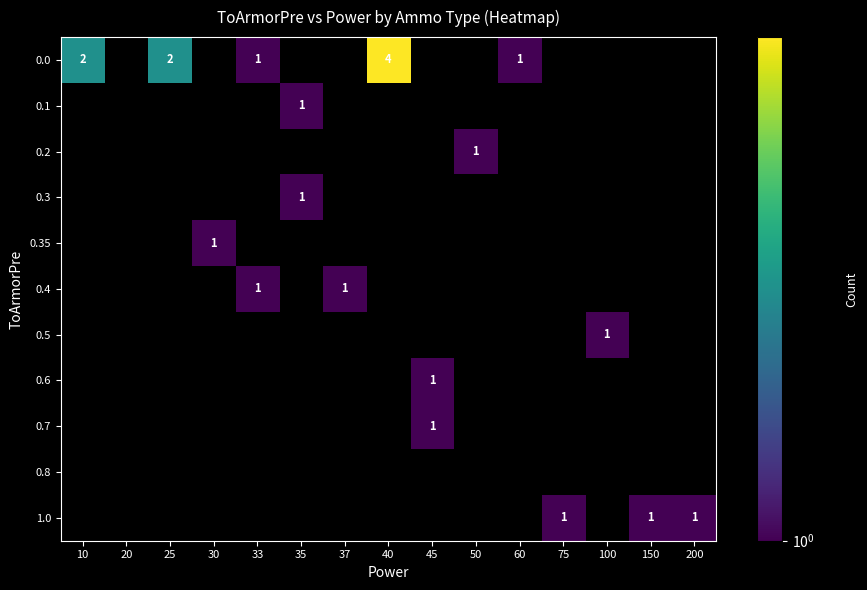

What is the difference between the maximum and minimum values in the 0.0 series?

4